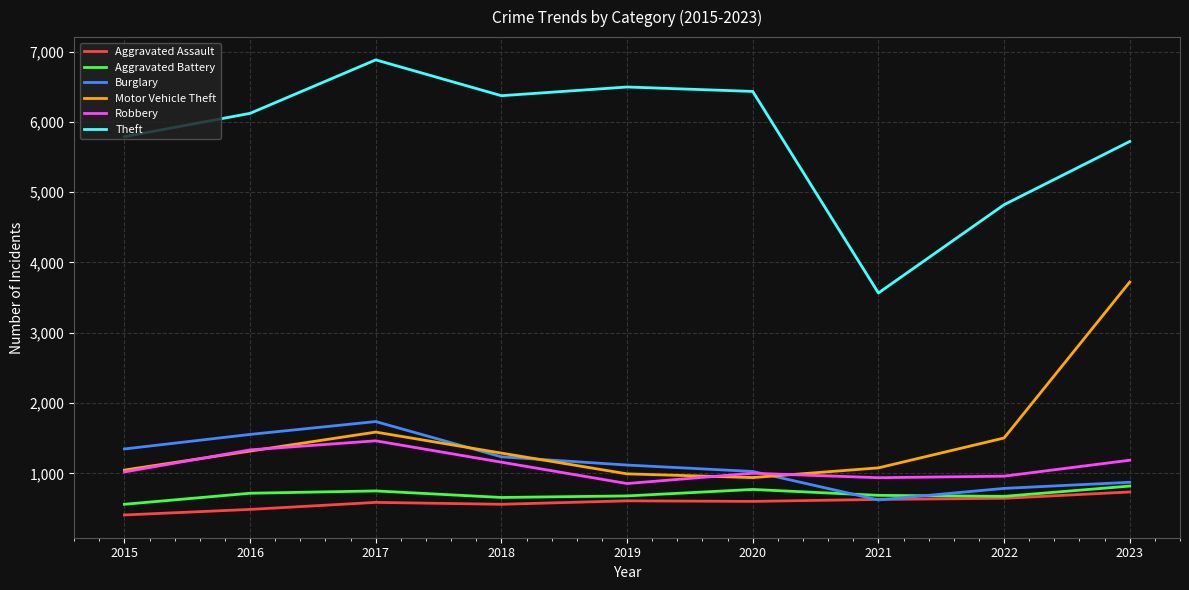

True or false: Aggravated Assault and Robbery cross at least once.

False